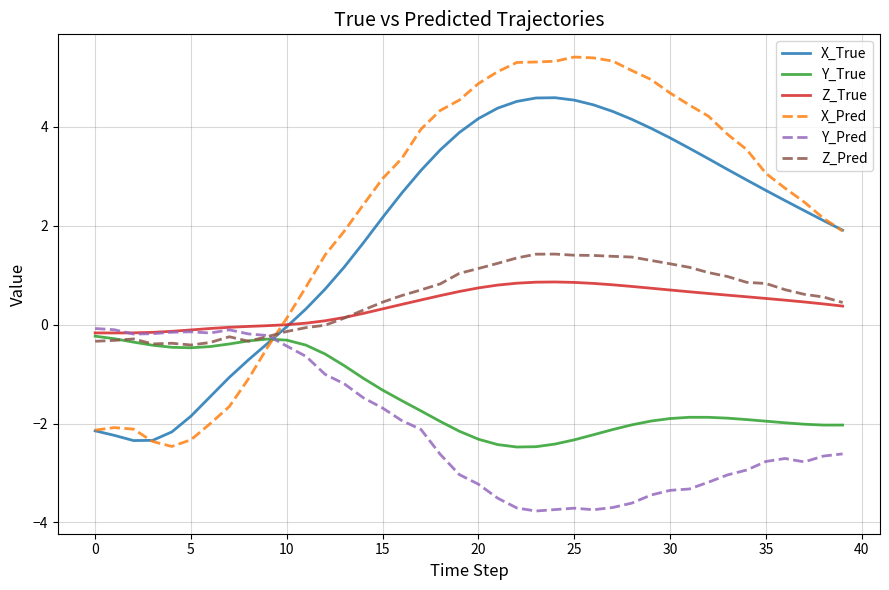

Count the number of categories in the chart.

40